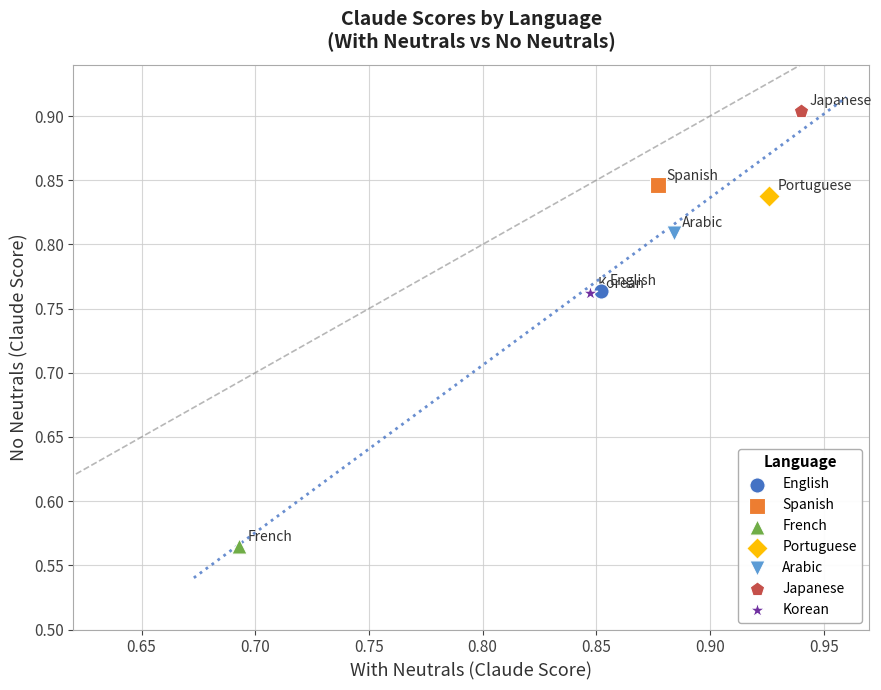

What are all the series names shown in the legend?

English, Spanish, French, Portuguese, Arabic, Japanese, Korean